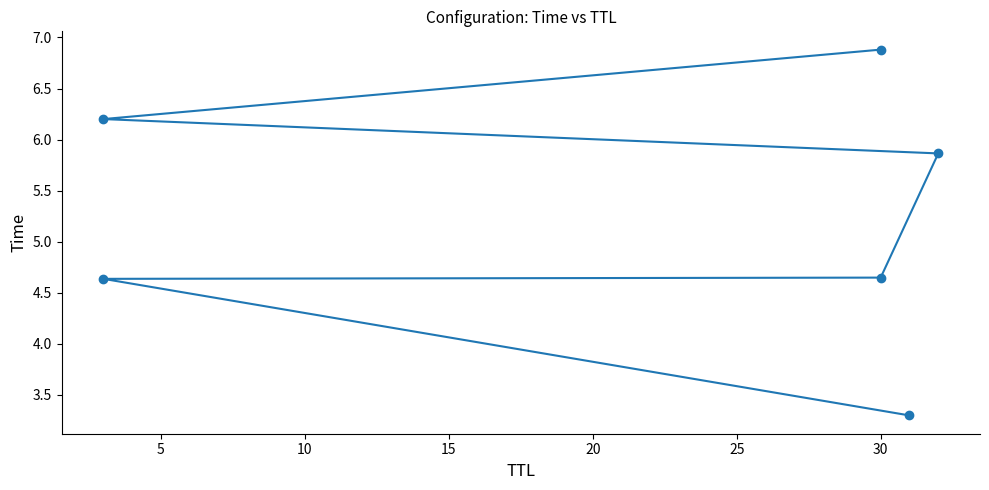

Does the chart have visible grid lines?

No